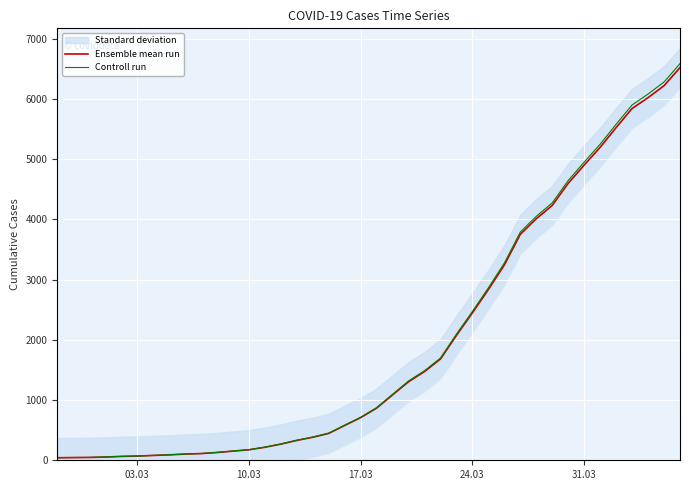

What is the highest value of the Controll run series?

6586.2